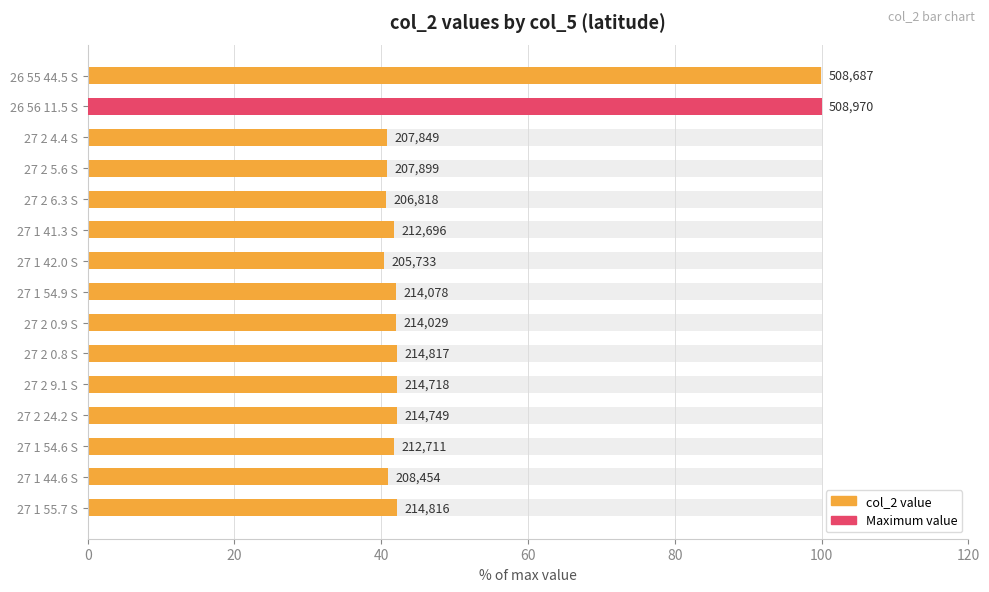

Reading left to right, what are all the values shown in this chart?

42.2	41.0	41.8	42.2	42.2	42.2	42.1	42.1	40.4	41.8	40.6	40.8	40.8	100.0	99.9